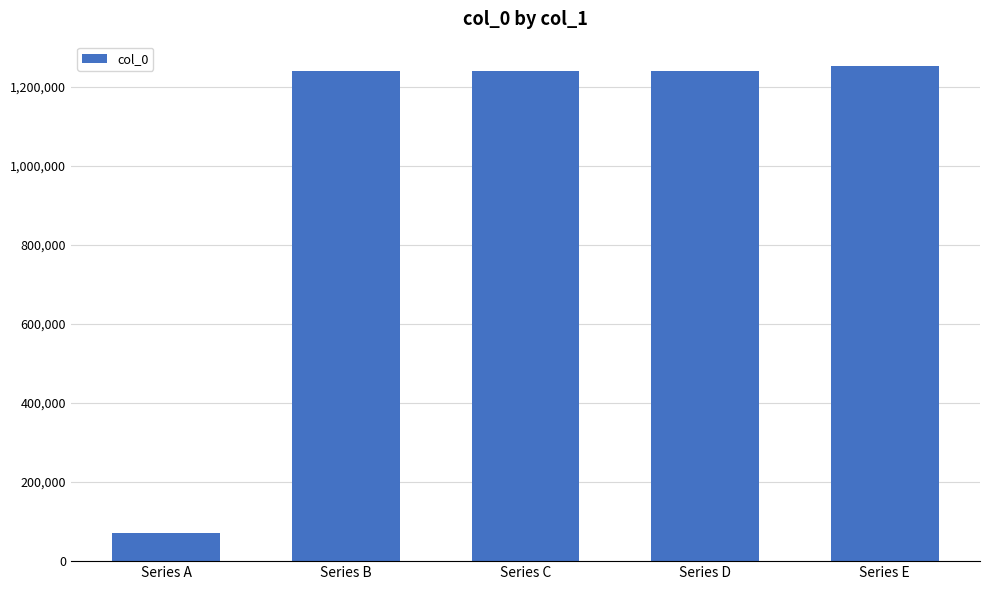

How many data points does each series have?

5